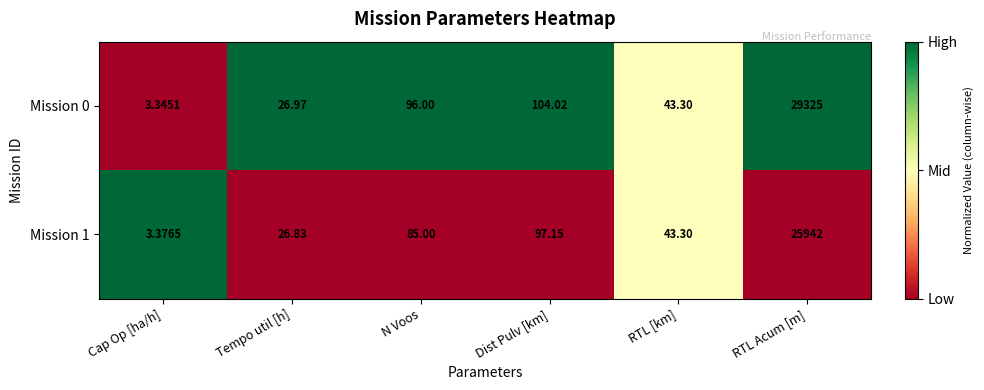

List the labels in order of Mission 0 value, largest first.

RTL Acum [m], Dist Pulv [km], N Voos, RTL [km], Tempo util [h], Cap Op [ha/h]